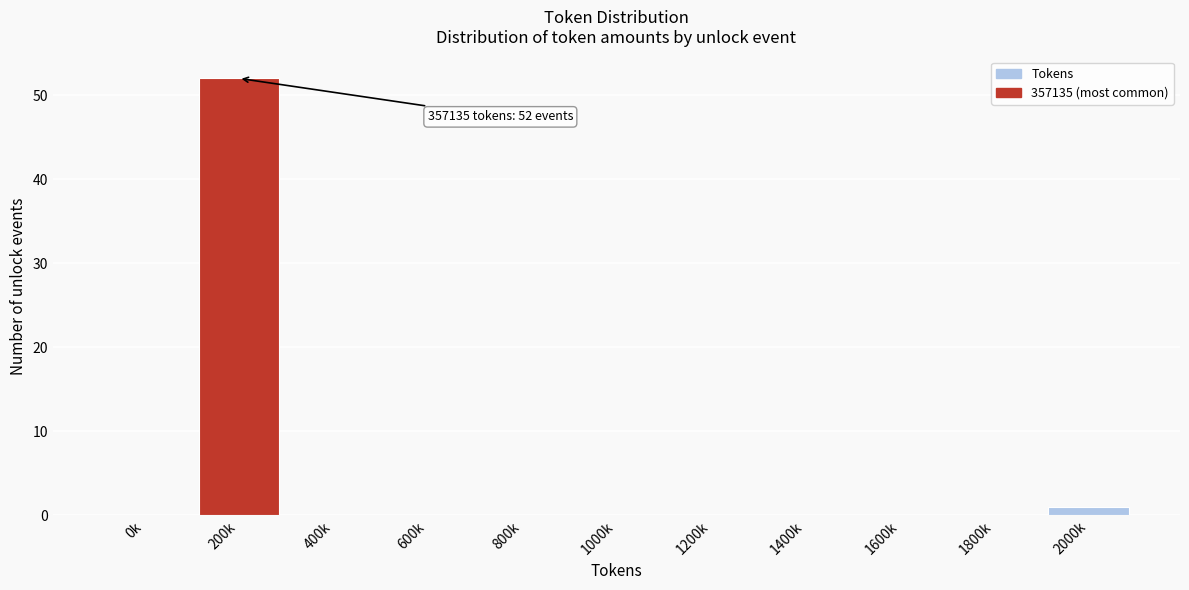

Reading left to right, extract all data points from this chart.

0k=0	200k=52	400k=0	600k=0	800k=0	1000k=0	1200k=0	1400k=0	1600k=0	1800k=0	2000k=1